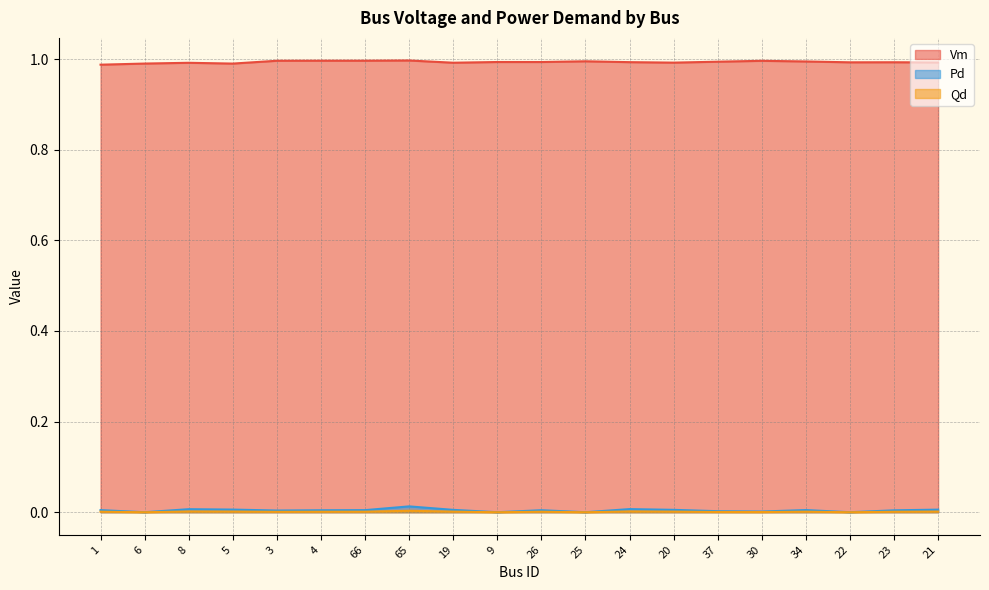

How many positive values does the Pd series have?

16